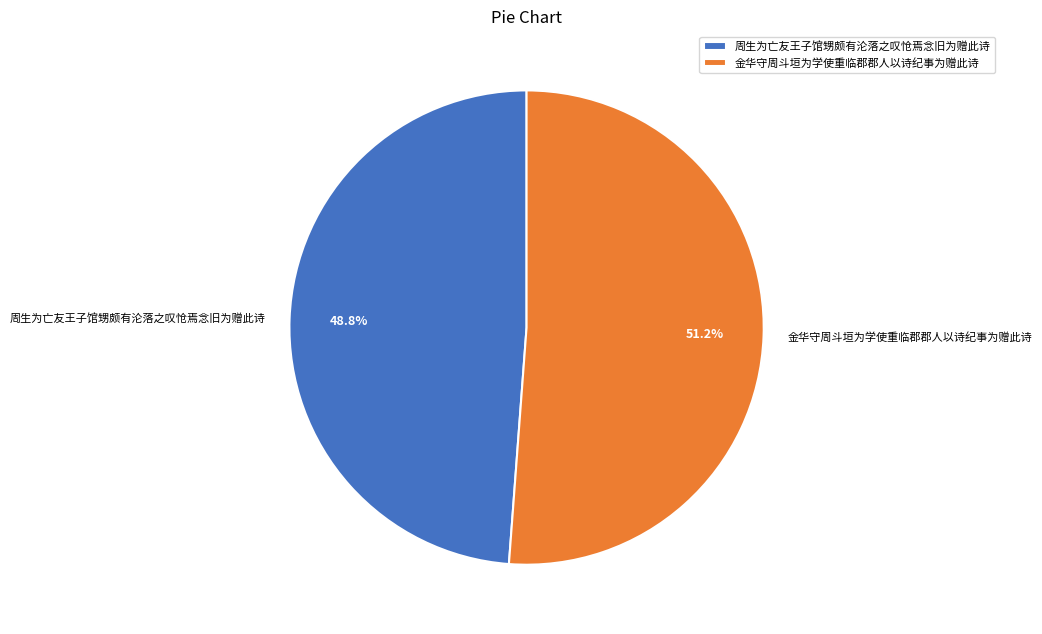

What is the total percentage of 金华守周斗垣为学使重临郡郡人以诗纪事为赠此诗 and 周生为亡友王子馆甥颇有沦落之叹怆焉念旧为赠此诗?

100.0%